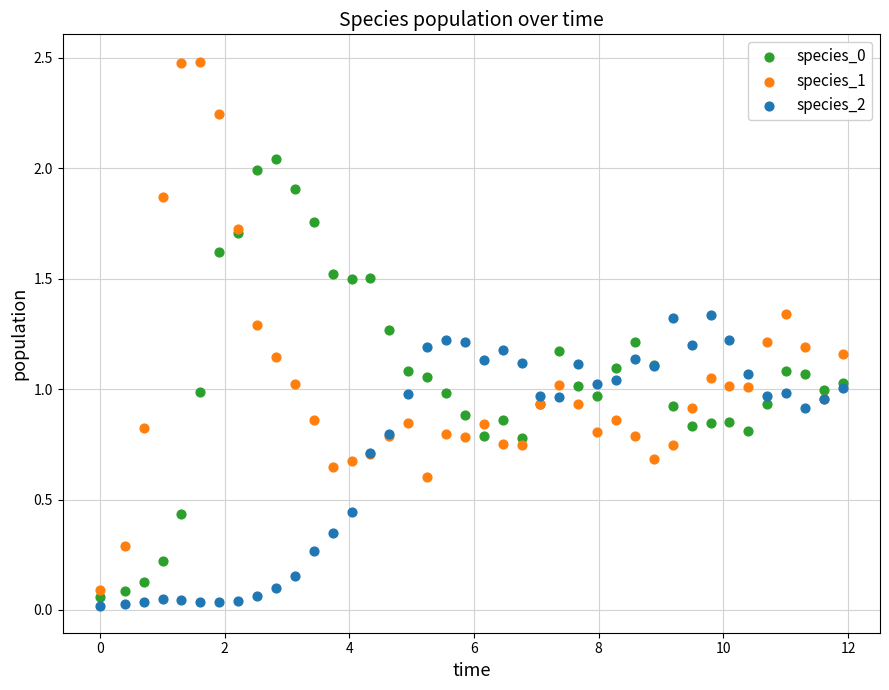

Which series has the widest spread of Y values?

species_1